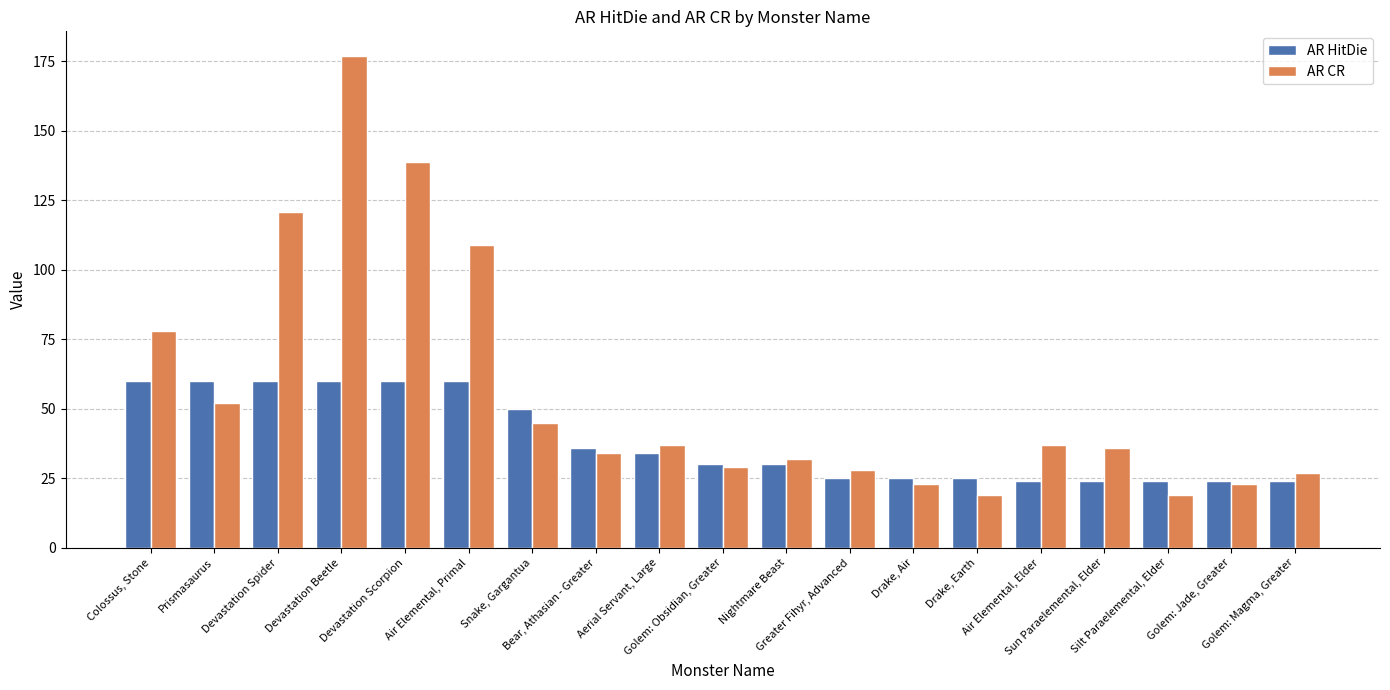

What are all the series names shown in the legend?

AR HitDie, AR CR